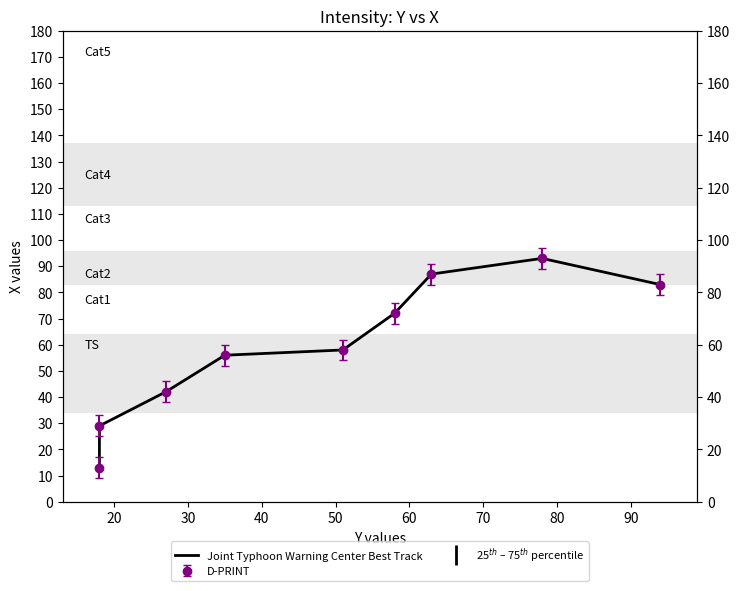

What is the change in value from 50 to 80?

+35